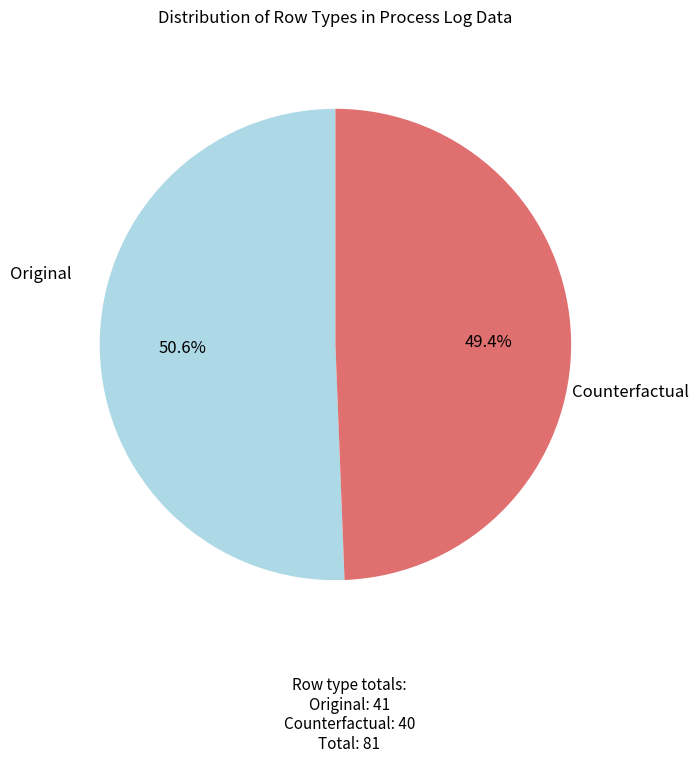

Rank the categories by value from highest to lowest.

Original, Counterfactual